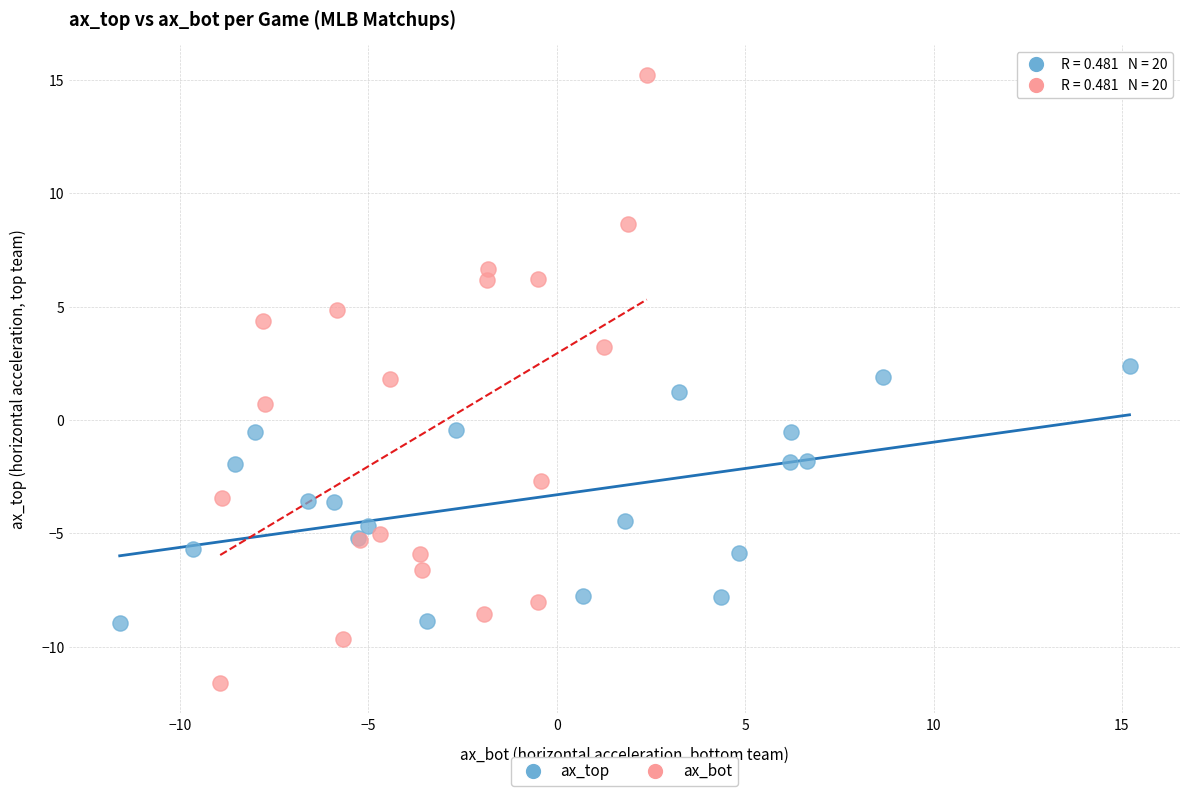

Which series reaches the minimum Y coordinate?

ax_bot